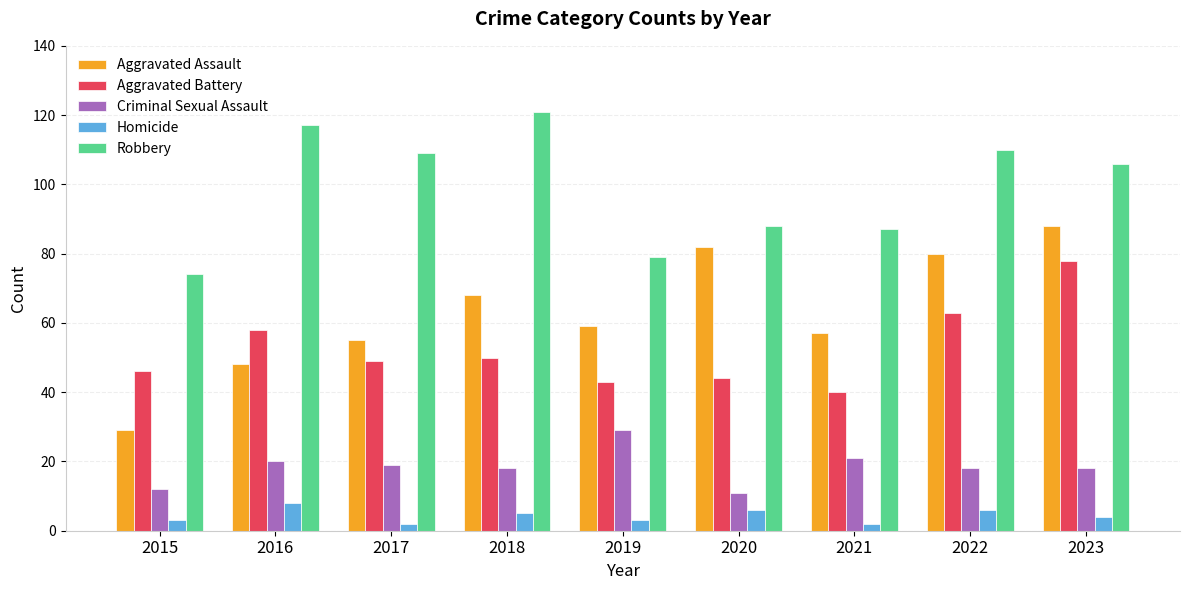

What are all the series names shown in the legend?

Aggravated Assault, Aggravated Battery, Criminal Sexual Assault, Homicide, Robbery